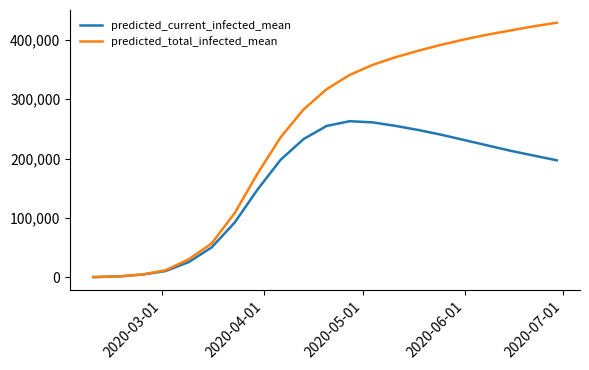

What are all the series names shown in the legend?

predicted_current_infected_mean, predicted_total_infected_mean